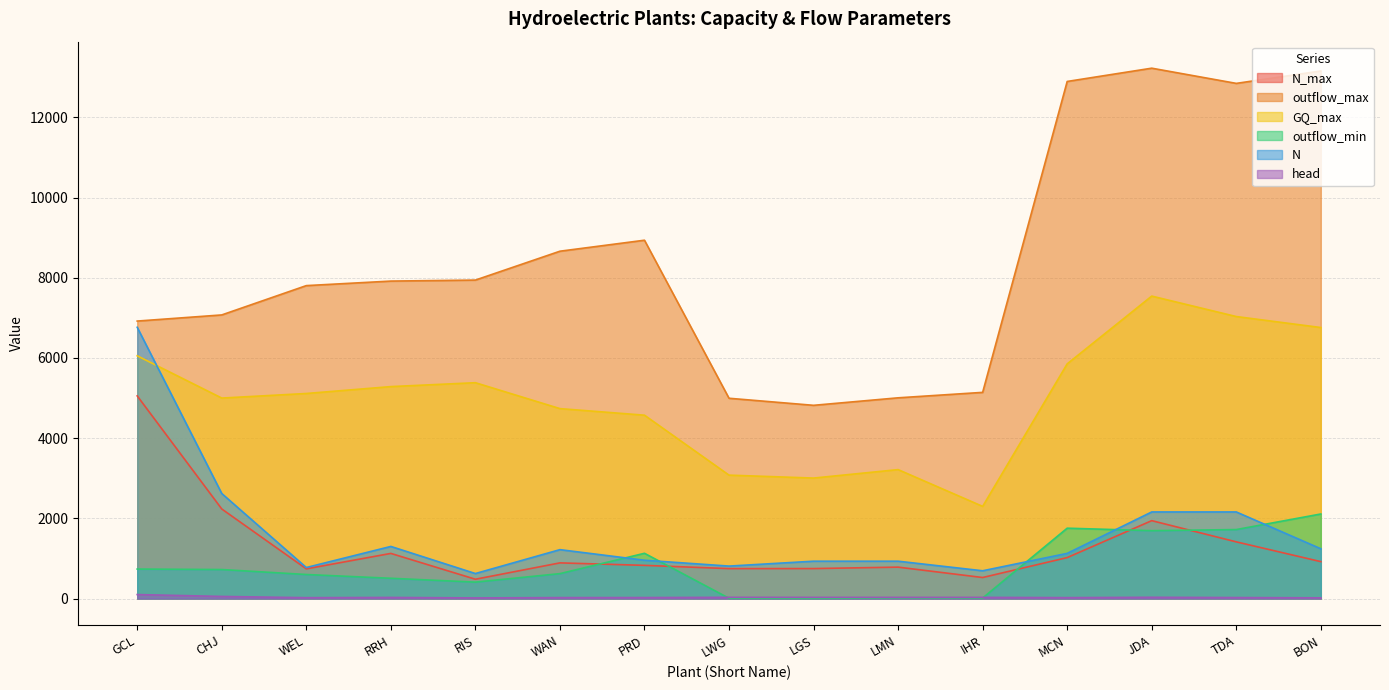

What is the difference between the highest and lowest values at LGS?

4814